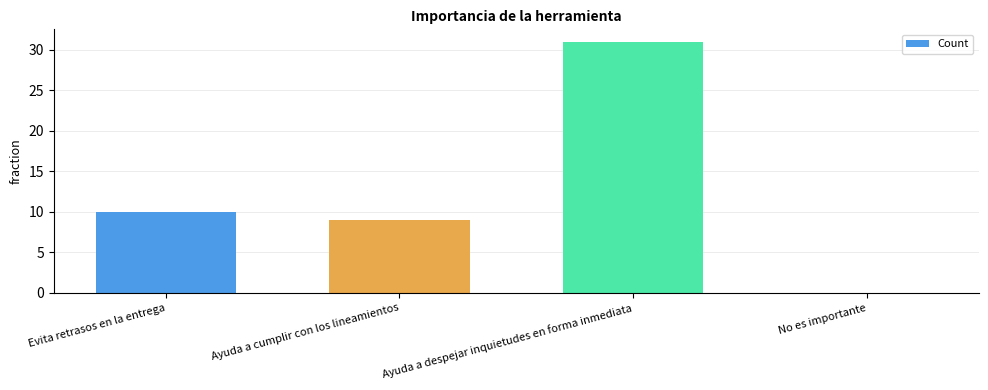

Read the value at Ayuda a despejar inquietudes en forma inmediata.

31